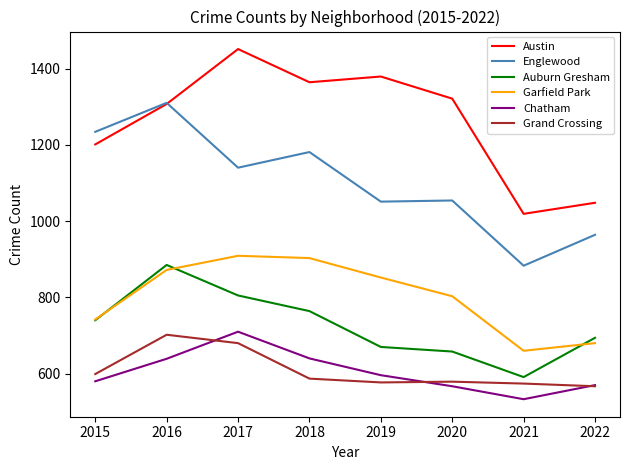

Which series has the largest total across all categories?

Austin